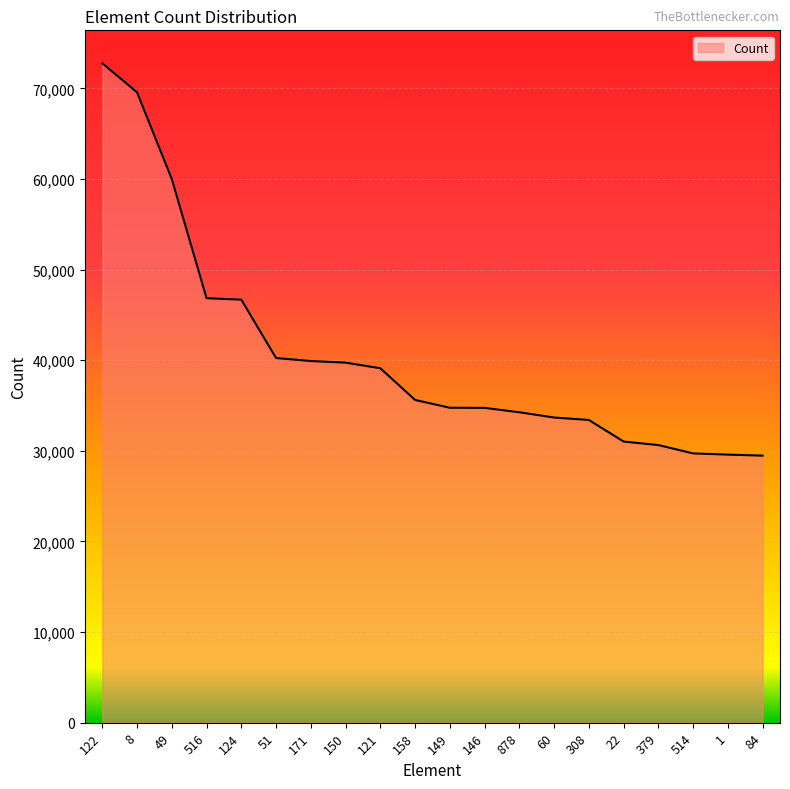

What is the greatest value displayed?

72775